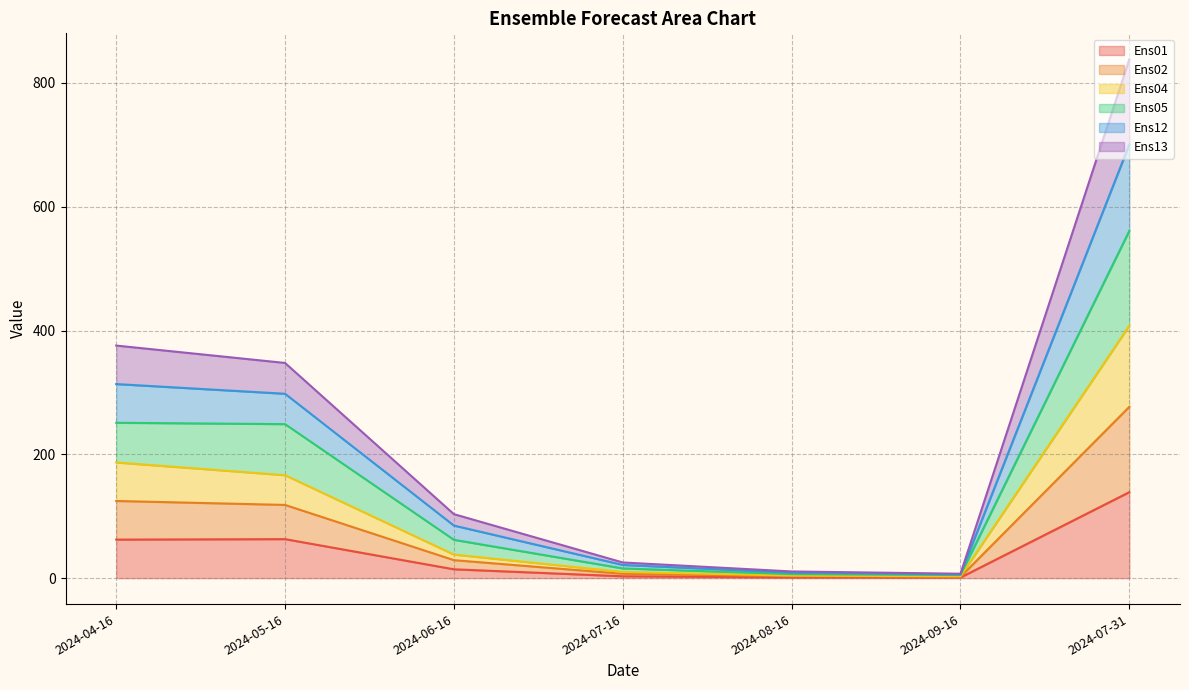

Which label corresponds to the largest value in the chart?

2024-07-31